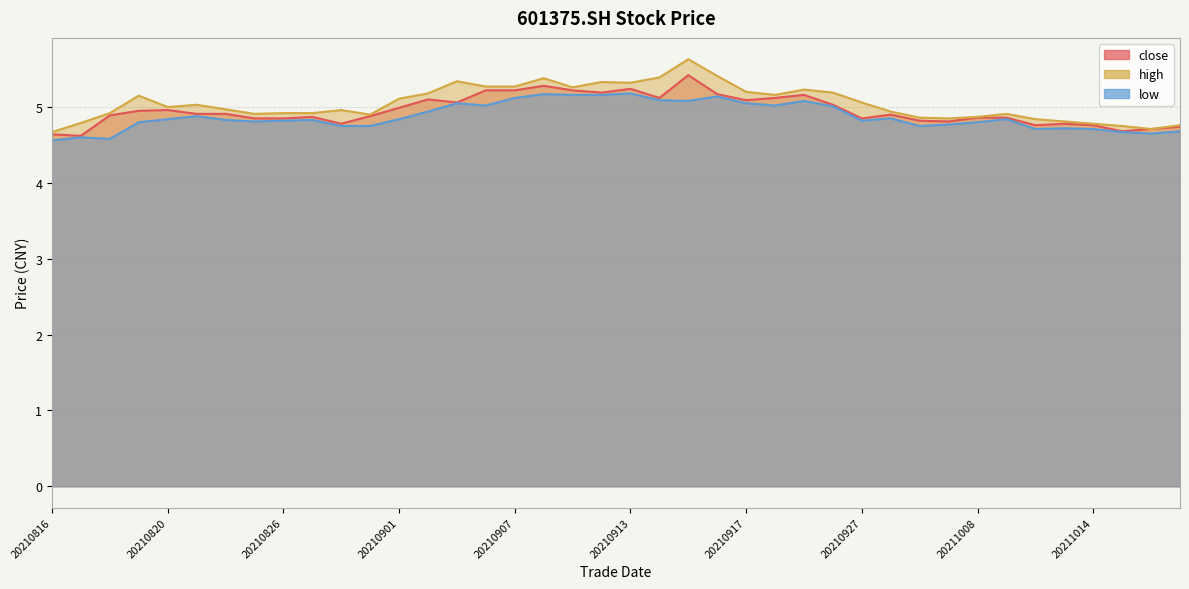

The low series shows 4.7 at 20211015. True or false?

True